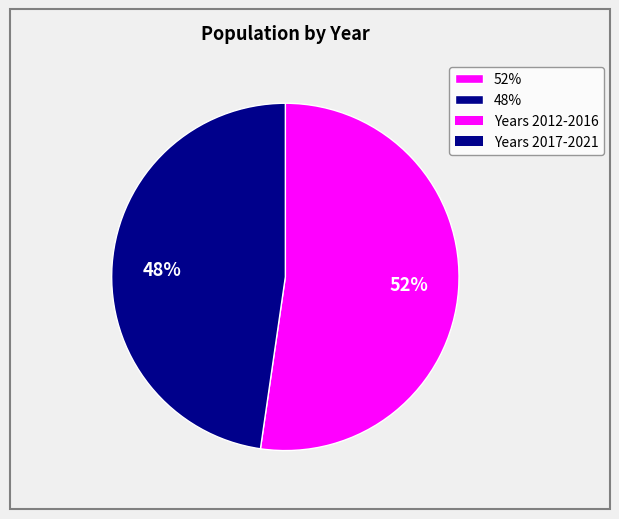

What is the ratio of the value at 52% to the value at 48%?

1.1